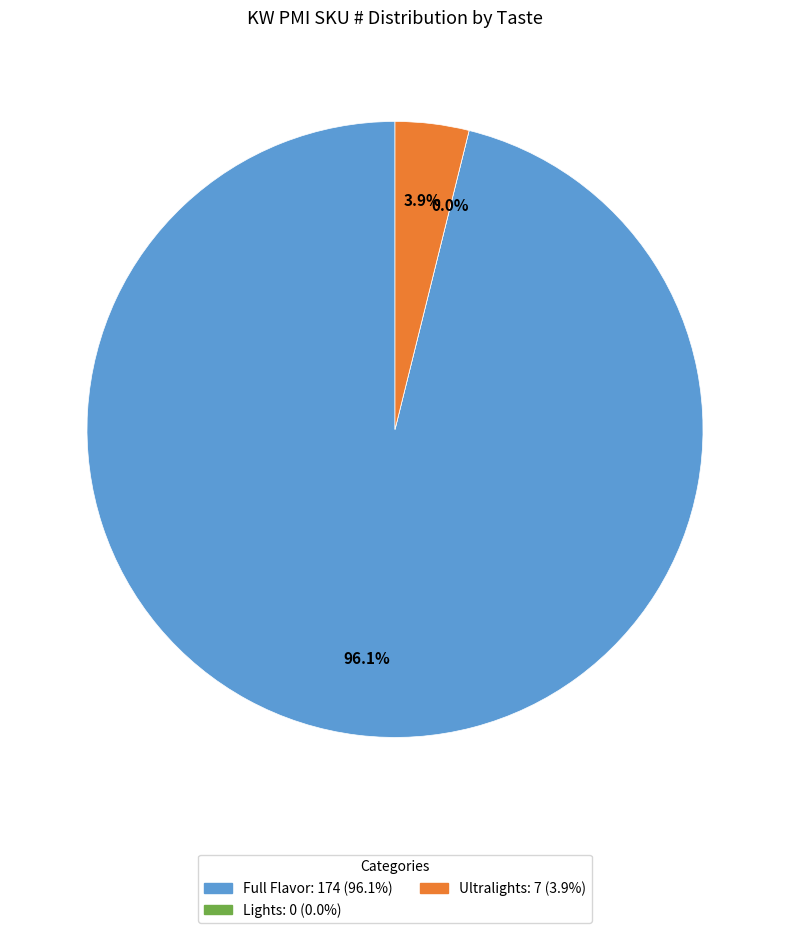

Which slice is the largest?

Full Flavor